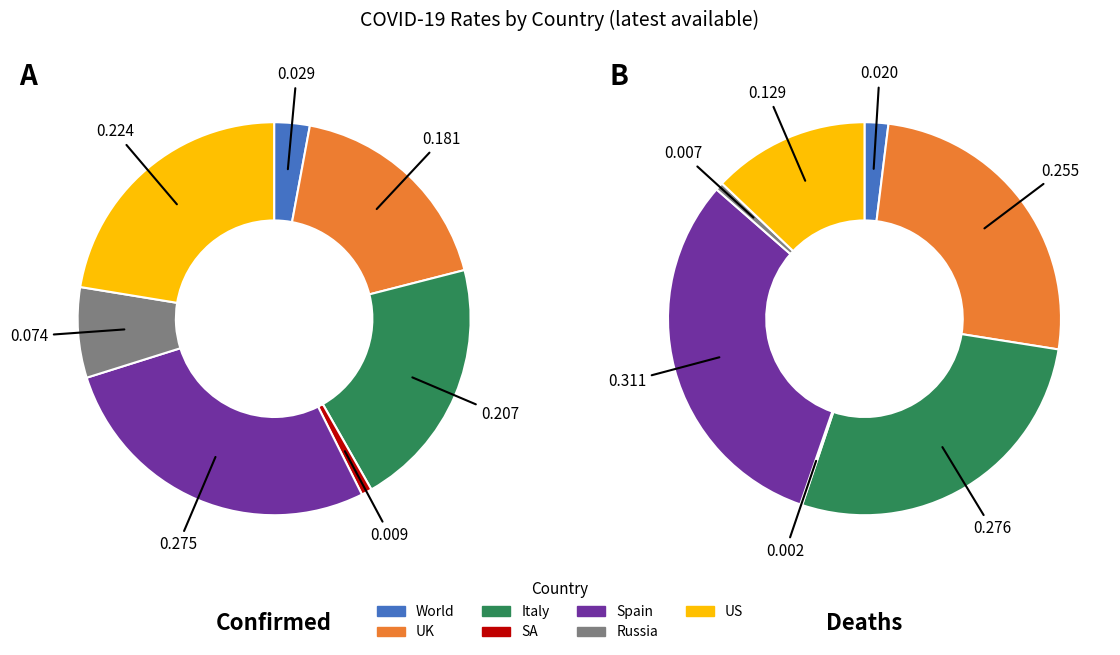

How many segments does this pie chart have?

7